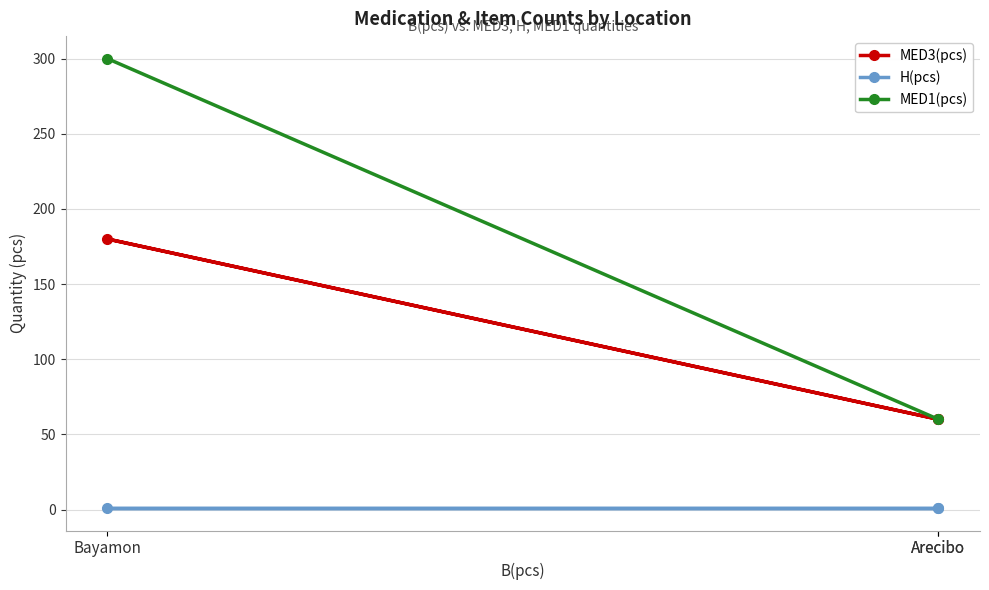

Where is MED3(pcs) nearest to the value 120?

Arecibo